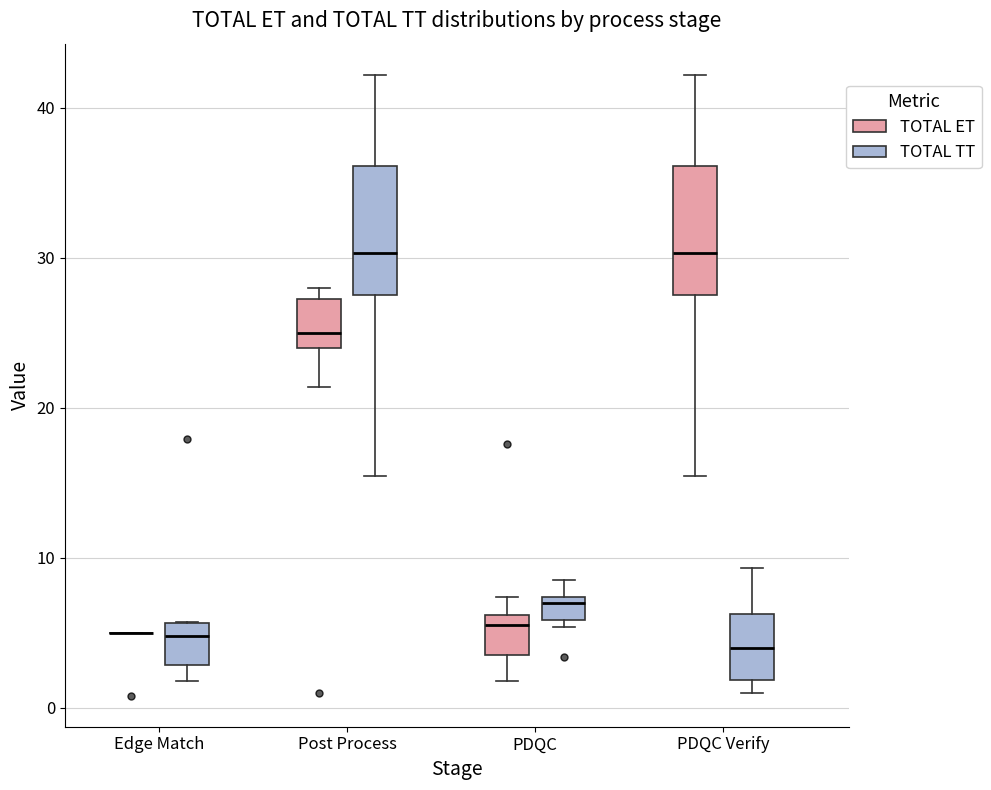

Reading left to right, transcribe this box plot: for each box, give where its median line is, the range the box spans, and where its two whiskers end, as read against the y-axis. The values are not printed on the chart, so give them approximately, as read against the axis.

Edge Match (TOTAL ET): box collapsed to a line at 5, whiskers 5 to 5
Edge Match (TOTAL TT): median 5, box 3 to 6, whiskers 2 to 6
Post Process (TOTAL ET): median 25, box 24 to 27, whiskers 21 to 28
Post Process (TOTAL TT): median 30, box 28 to 36, whiskers 15 to 42
PDQC (TOTAL ET): median 6 (just below the box's upper edge), box 4 to 6, whiskers 2 to 7
PDQC (TOTAL TT): median 7 (just below the box's upper edge), box 6 to 7, whiskers 5 to 9
PDQC Verify (TOTAL ET): median 30, box 28 to 36, whiskers 15 to 42
PDQC Verify (TOTAL TT): median 4, box 2 to 6, whiskers 1 to 9